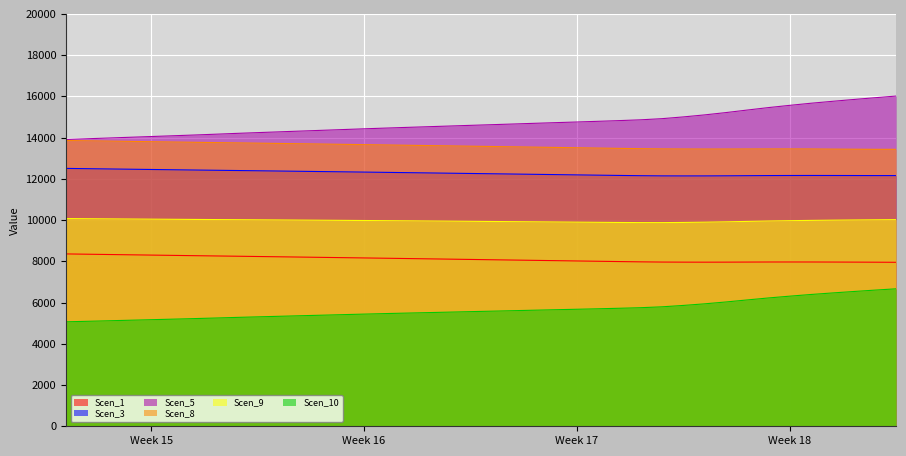

Where is the first local maximum for Scen_3?

36